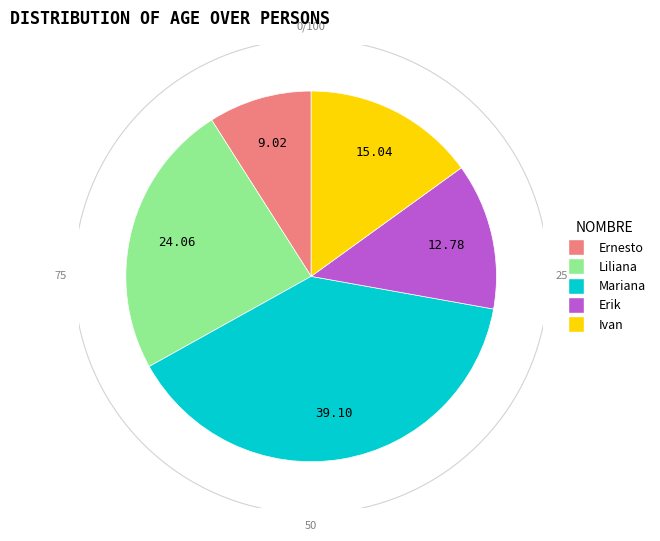

Count the number of slices in the pie.

5